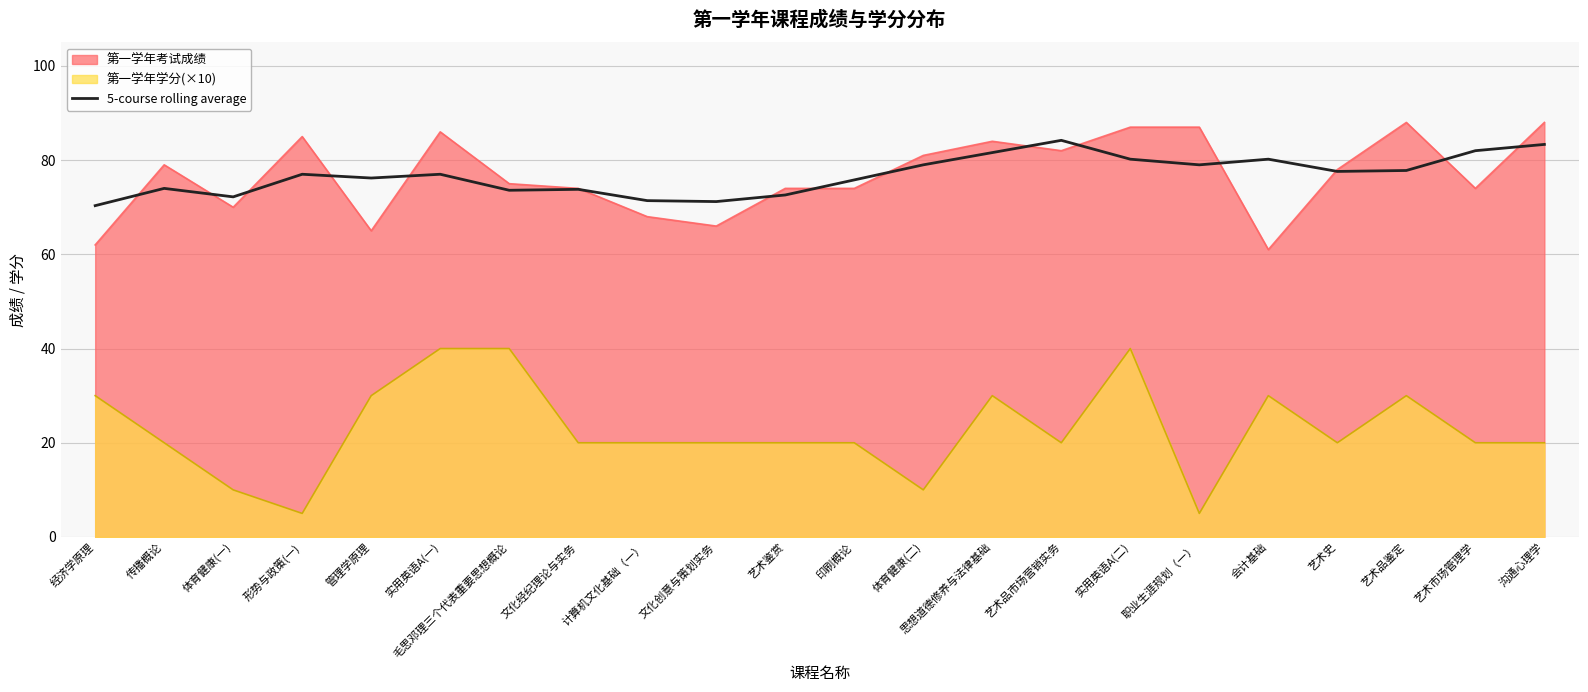

Where is the data nearest to the value 77?

形势与政策(一)